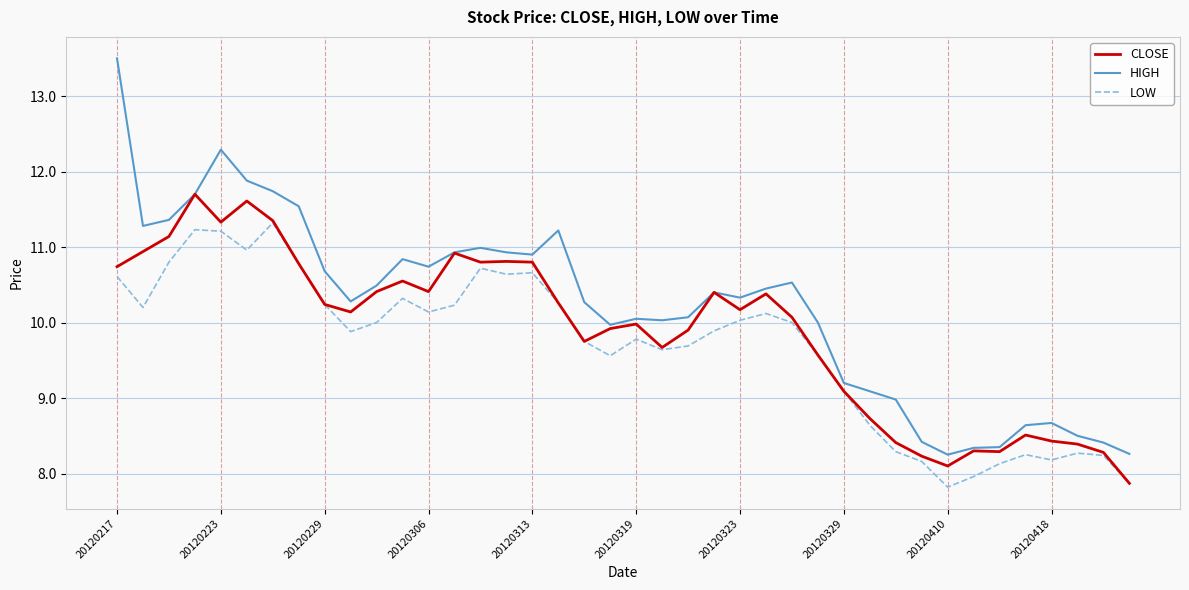

Is this an area chart (filled region under the line)?

No